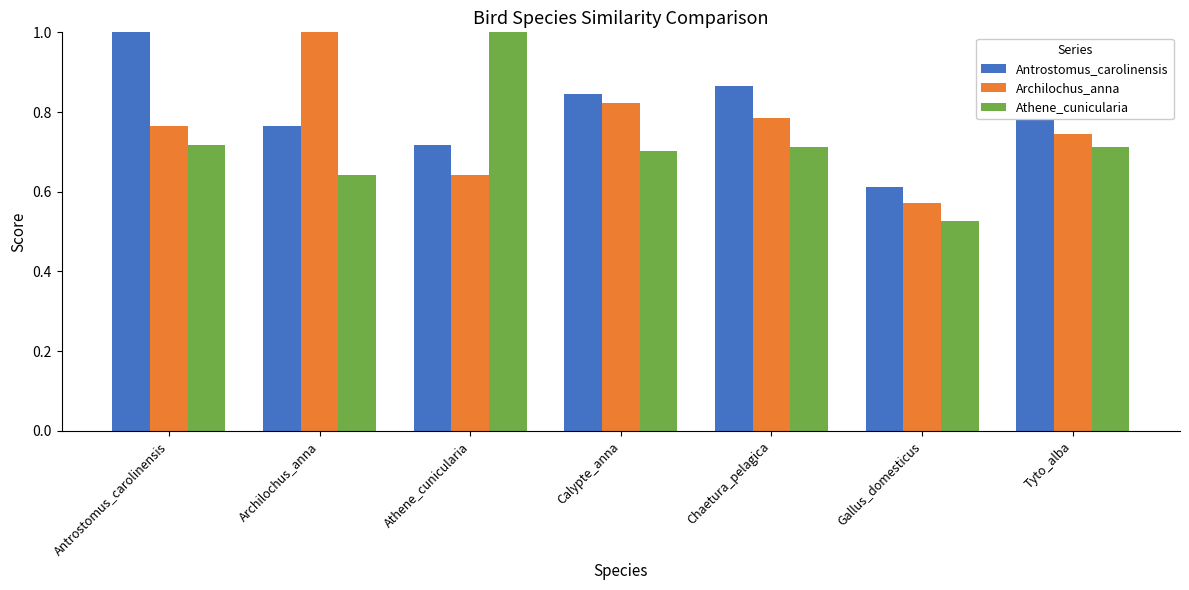

How many Archilochus_anna values are between 0 and 1?

7